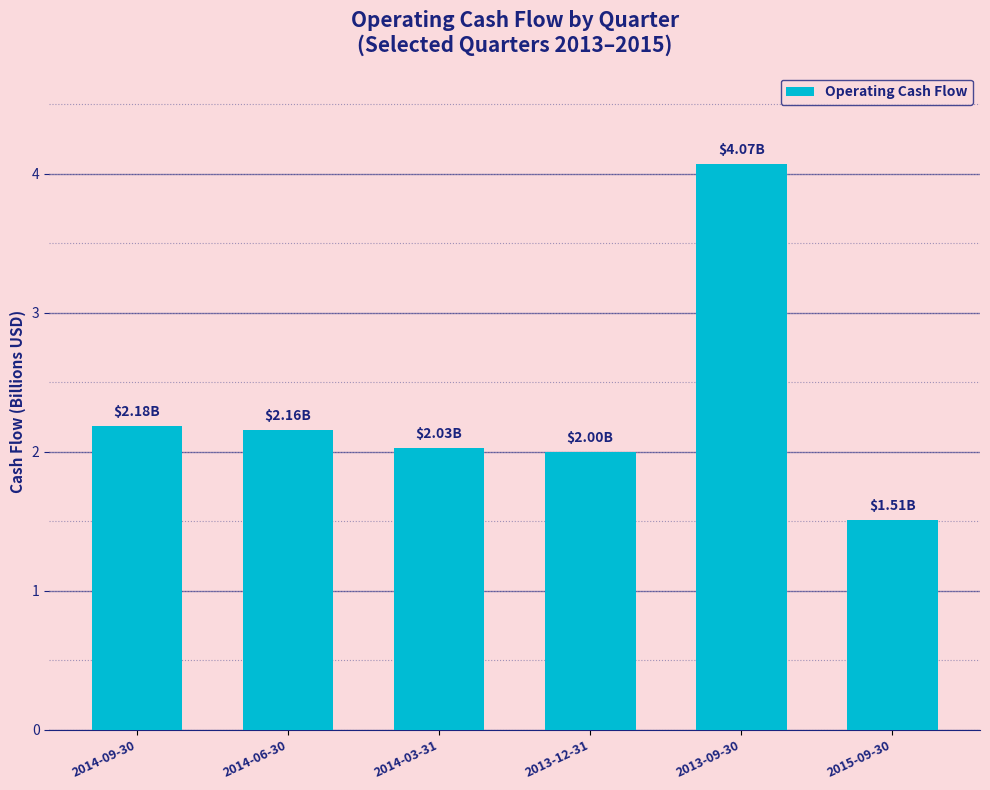

Reading left to right, transcribe all the data shown in this chart.

2014-09-30=2.2	2014-06-30=2.2	2014-03-31=2.0	2013-12-31=2.0	2013-09-30=4.1	2015-09-30=1.5